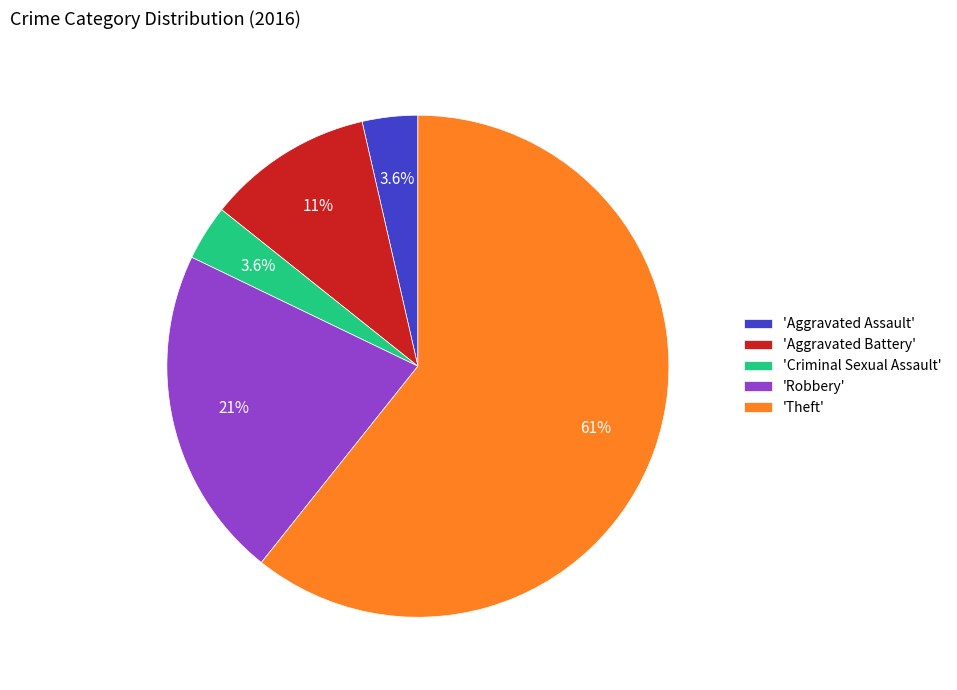

What is the ratio of the value at 'Aggravated Assault' to the value at 'Aggravated Battery'?

0.3